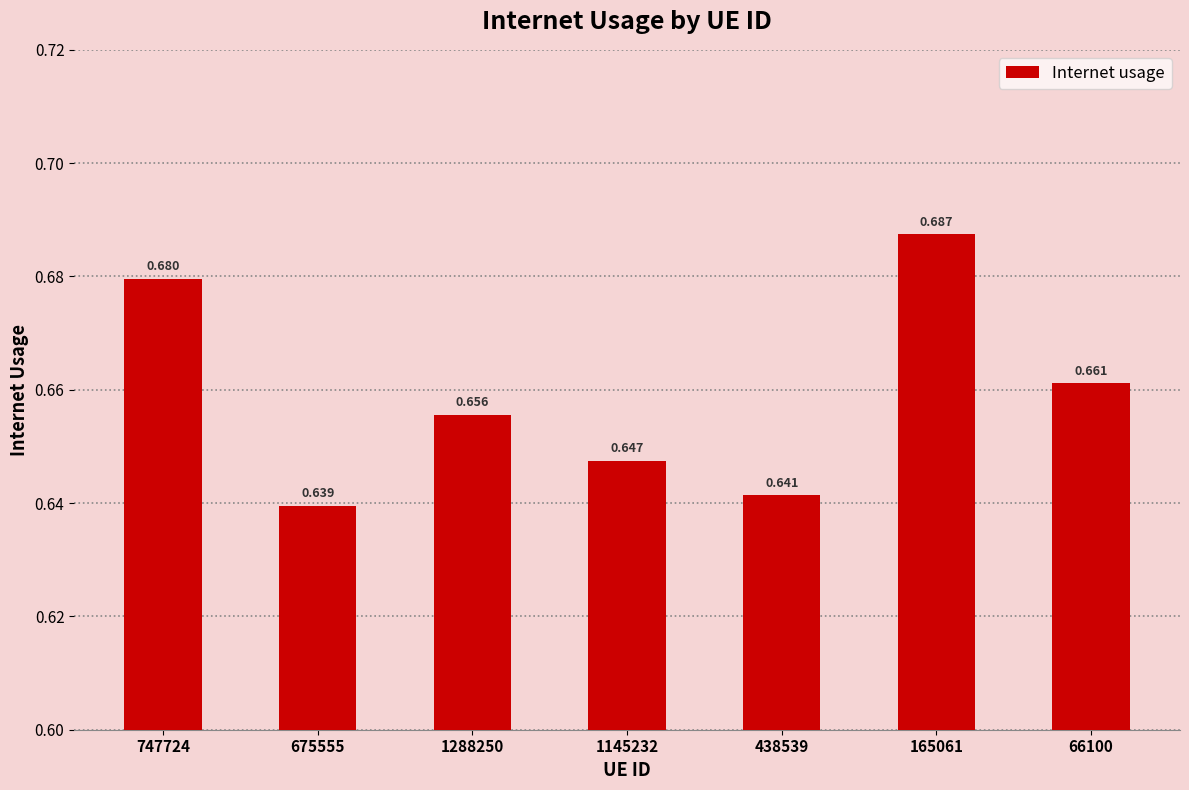

What is the value of the 3rd bar from the left?

0.7